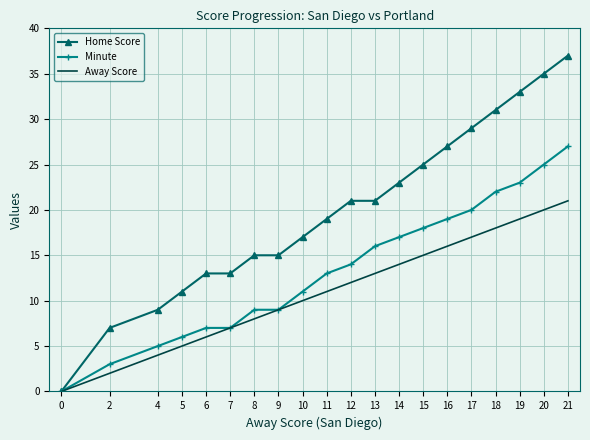

Is the value of Home Score at 7 greater than the value of Away Score at 18?

No